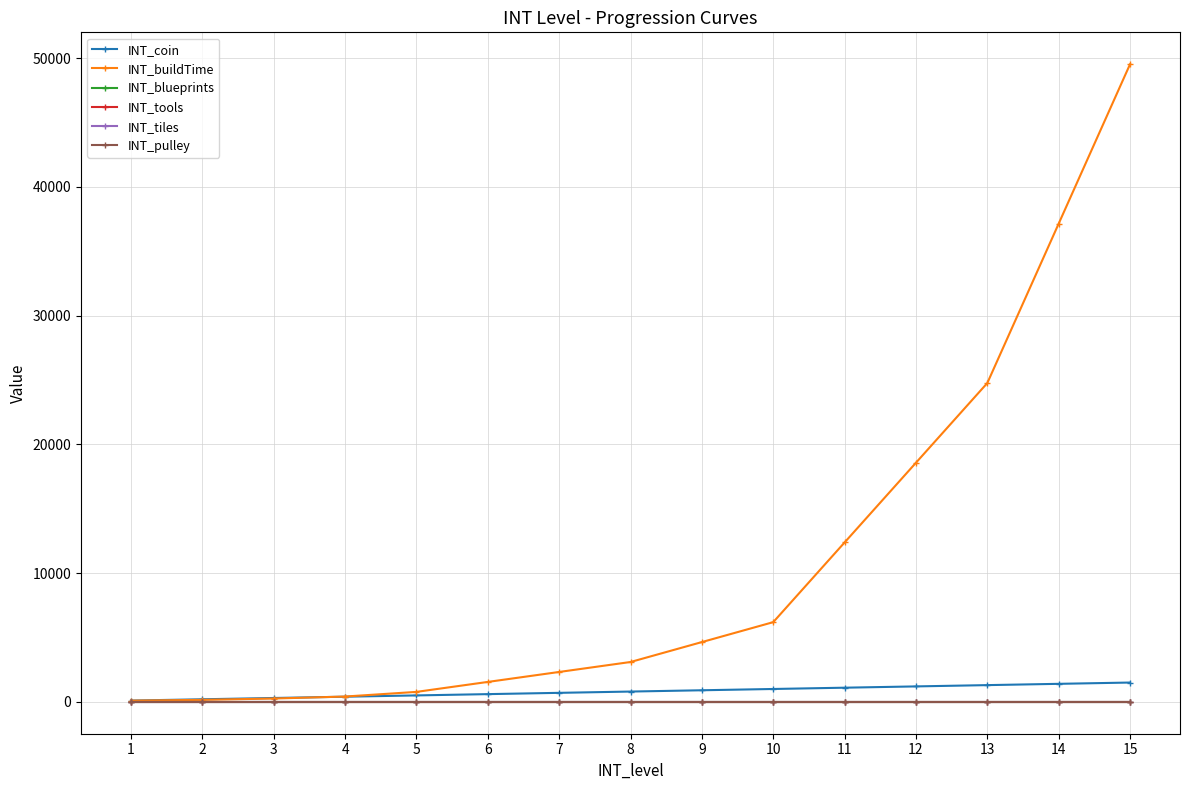

What is the value of the INT_tiles point at the 14th from the left?

1